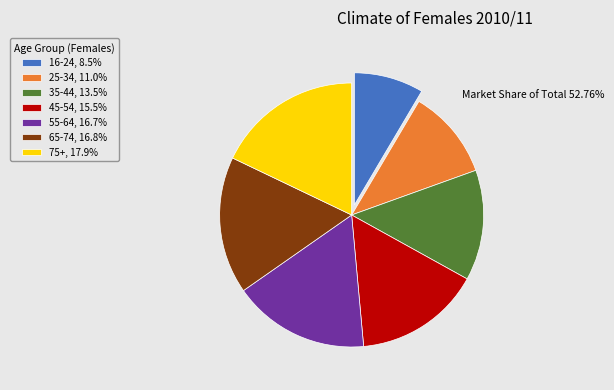

How many segments does this pie chart have?

7